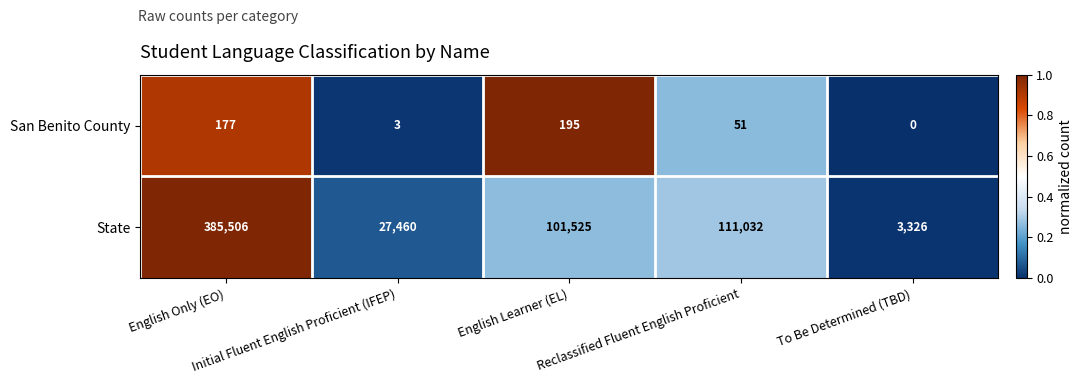

List the series in order of their peak value, lowest first.

San Benito County, State